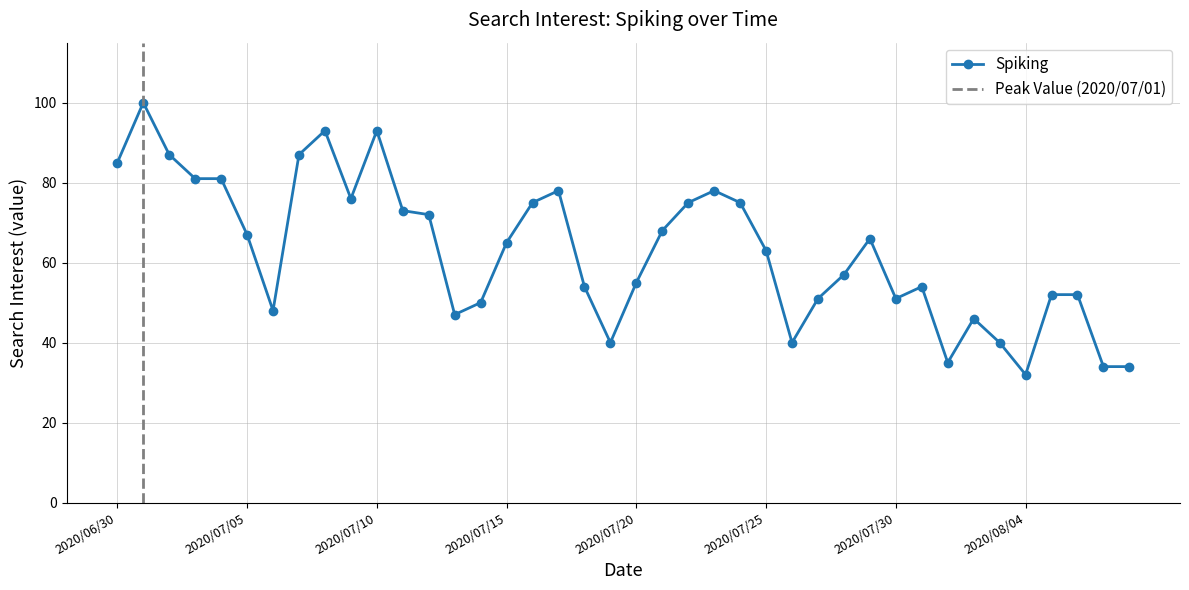

At which label is the value closest to 66?

2020/07/29